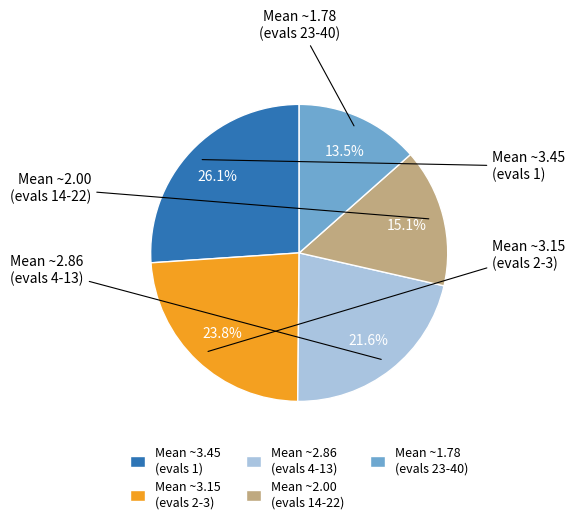

Combined, what portion of the pie is Mean ~2.86 (evals 4-13) and Mean ~3.45 (evals 1)?

47.7%